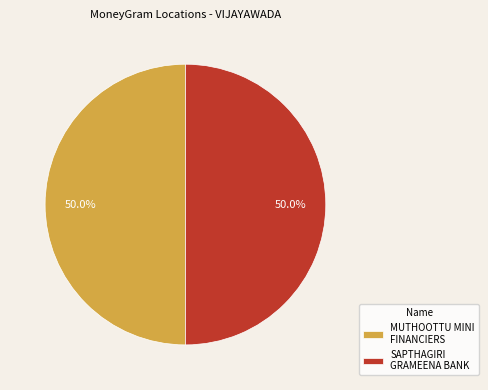

What percentage is NOT represented by MUTHOOTTU MINI FINANCIERS?

50.0%